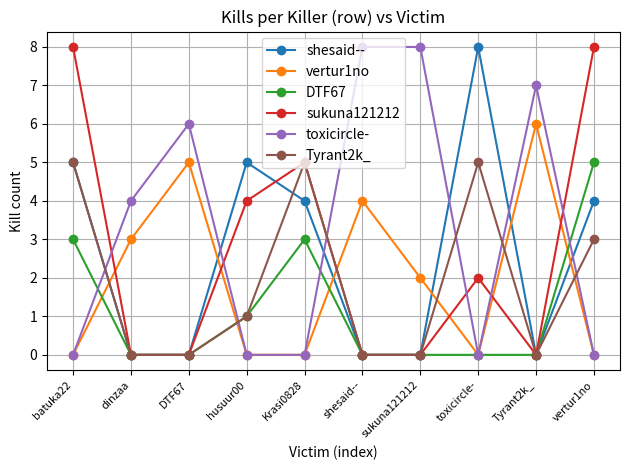

Between shesaid-- and Tyrant2k_, which series saw the biggest shift?

vertur1no